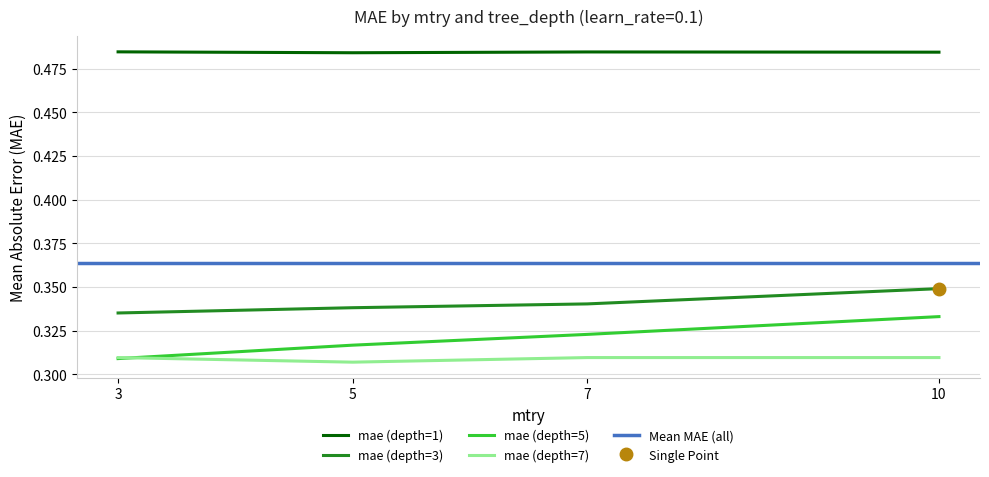

What is the lowest value of the mae (depth=3) series?

0.3